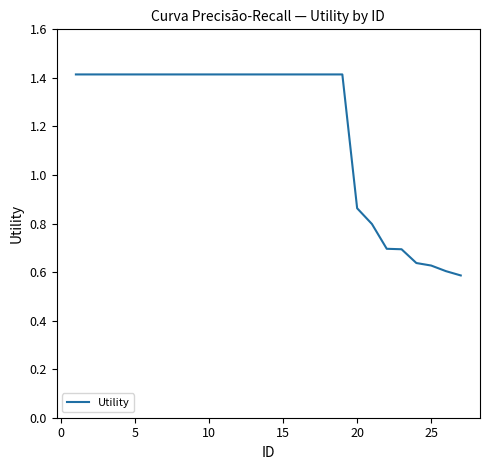

Does the chart have visible grid lines?

No